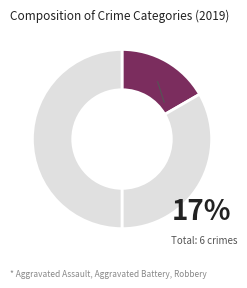

How many segments does this pie chart have?

3